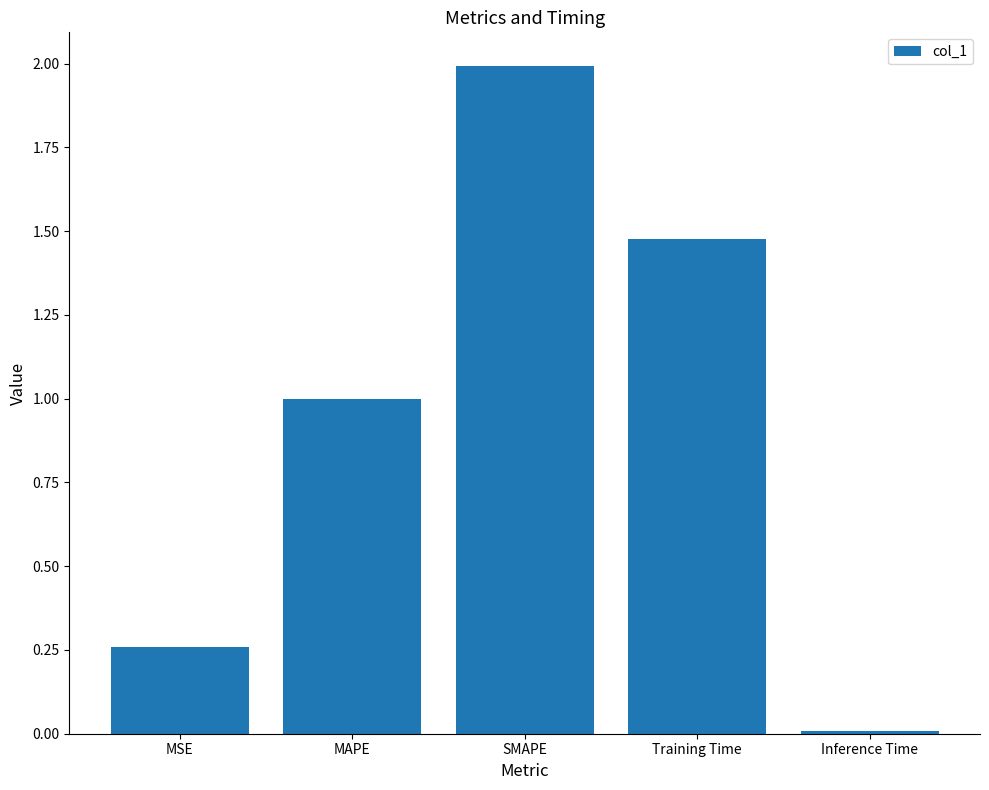

Which has a higher value, Training Time or Inference Time?

Training Time